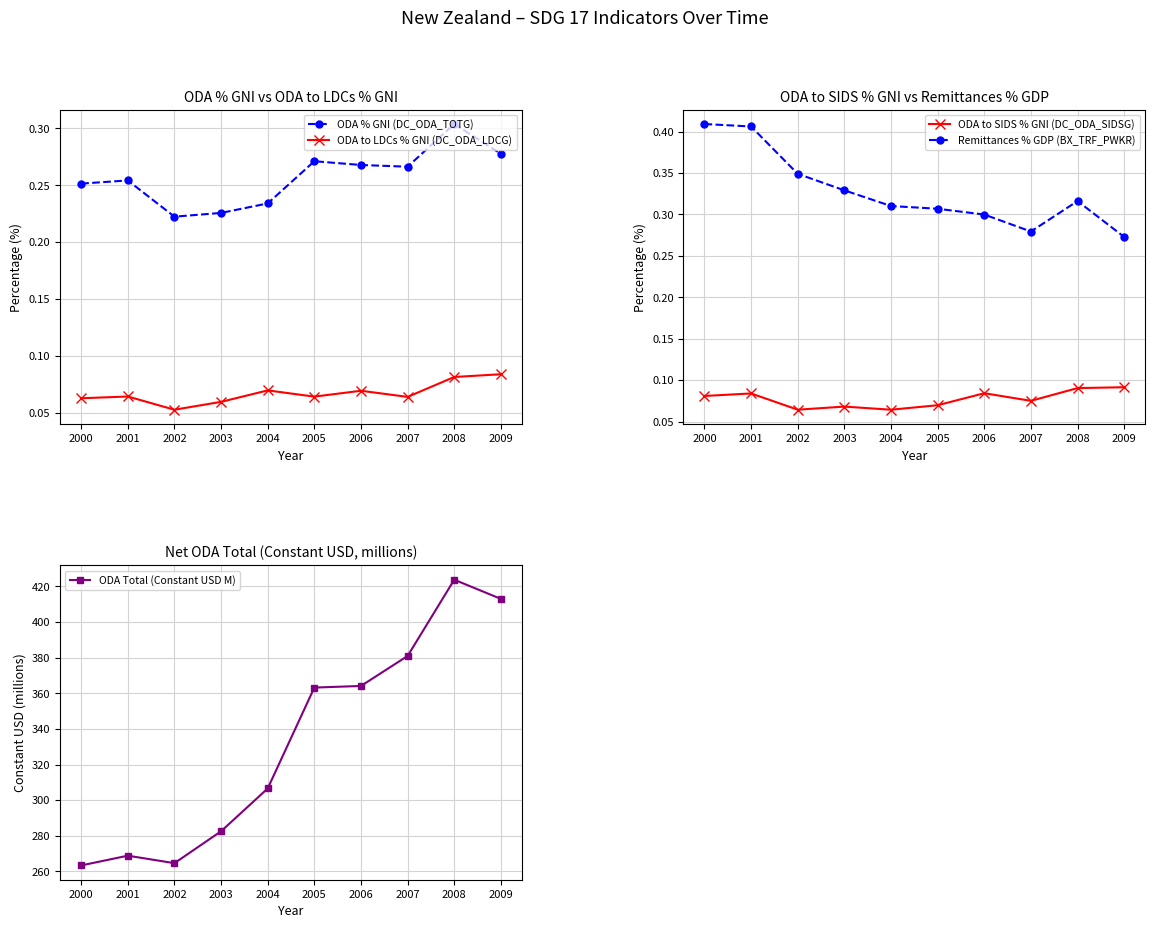

The value of Remittances % GDP (BX_TRF_PWKR) at 2008 is 0.3. True or false?

True